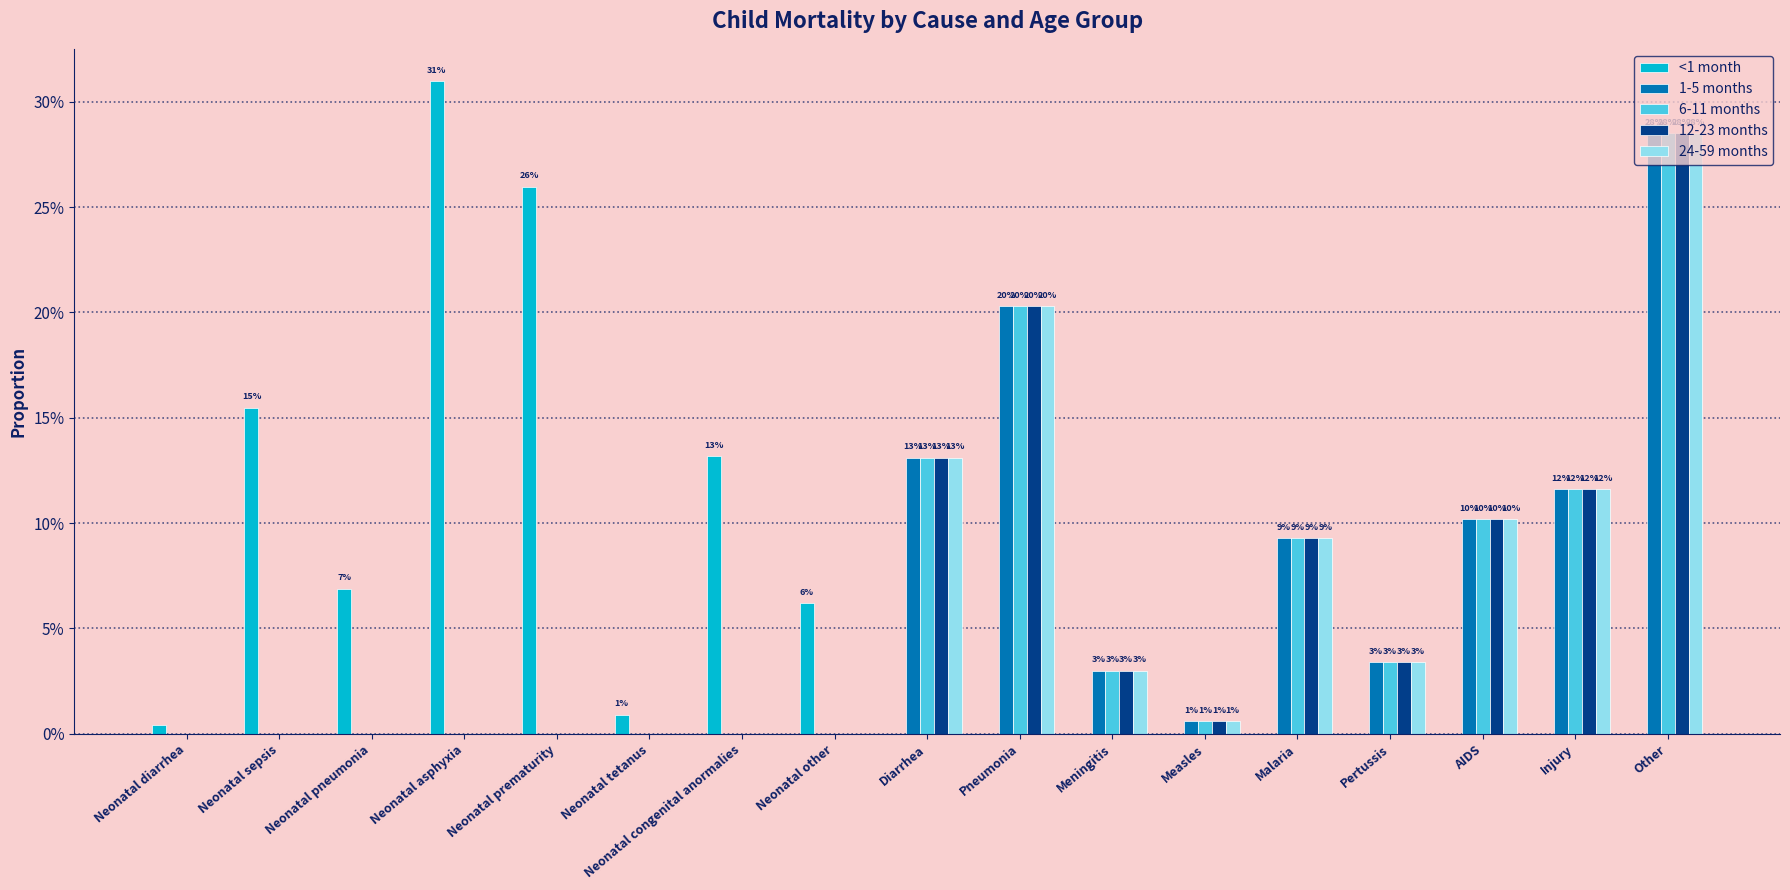

Is it true that 6-11 months equals -0.1 at Neonatal tetanus?

False